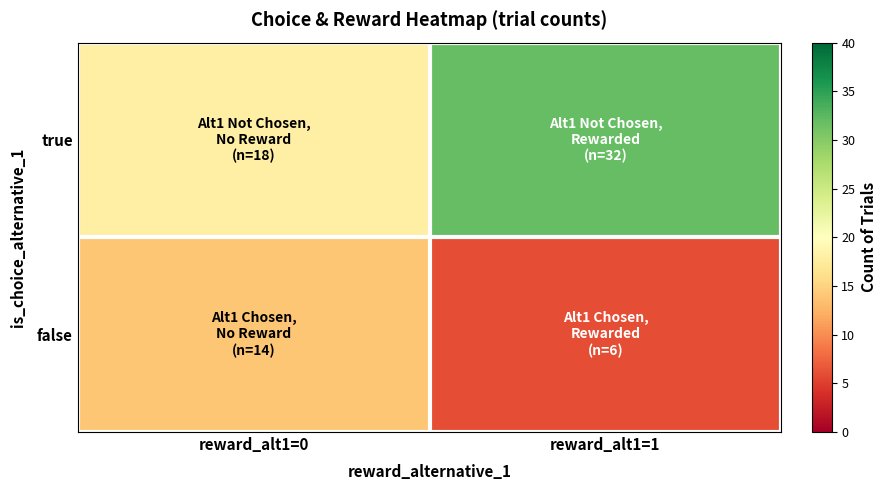

At which category is the sum across all series the highest?

reward_alt1=1